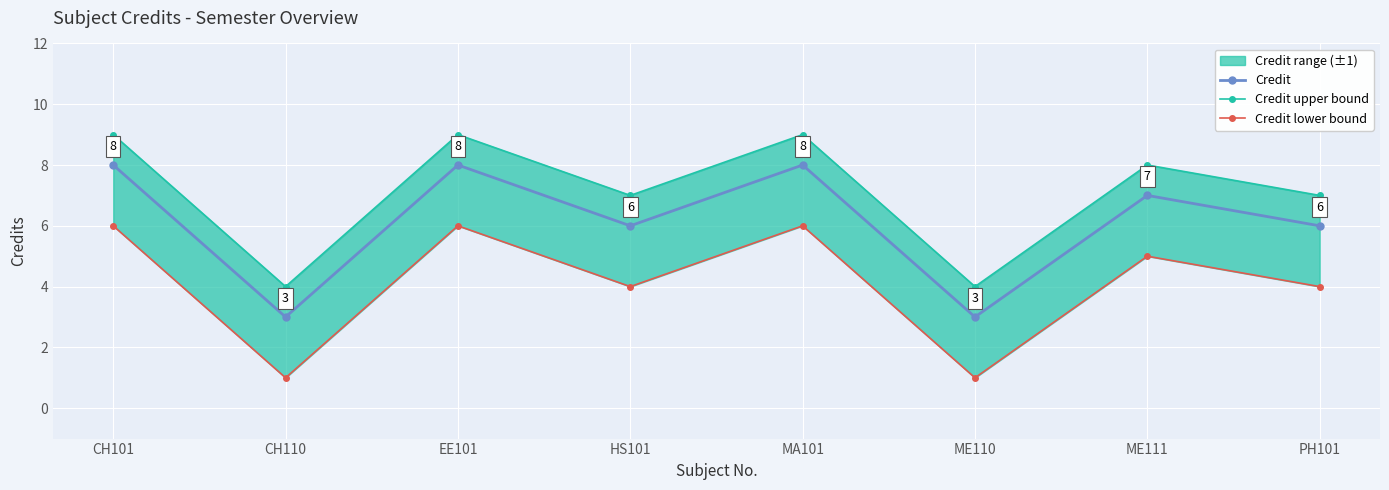

What is the minimum value for Credit?

3